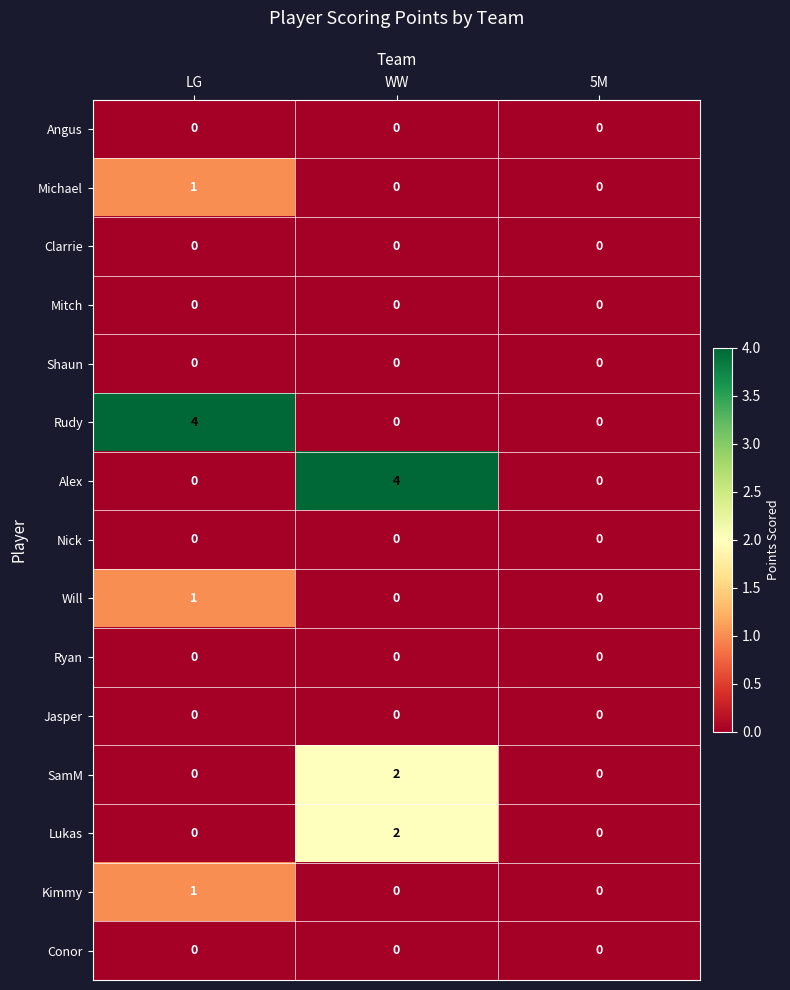

What is the maximum value shown in the chart?

4